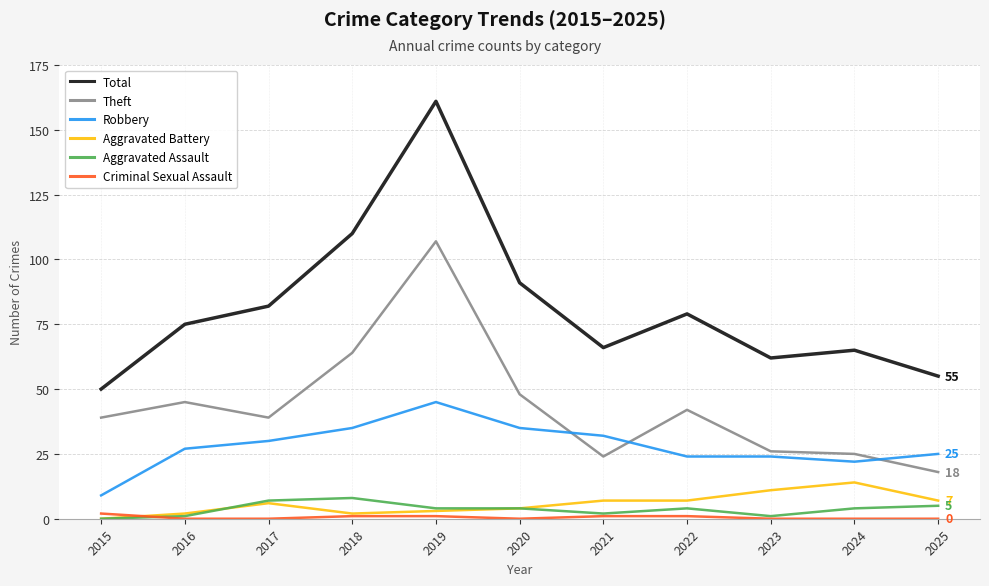

Which series has the widest spread of values?

Total